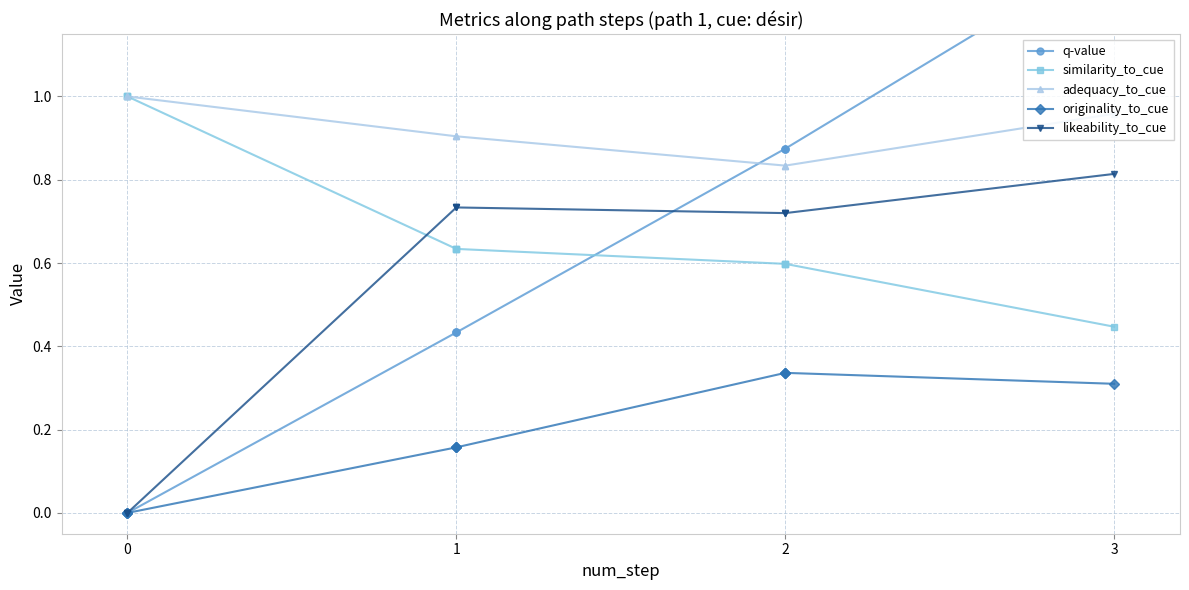

What are all the series names shown in the legend?

q-value, similarity_to_cue, adequacy_to_cue, originality_to_cue, likeability_to_cue